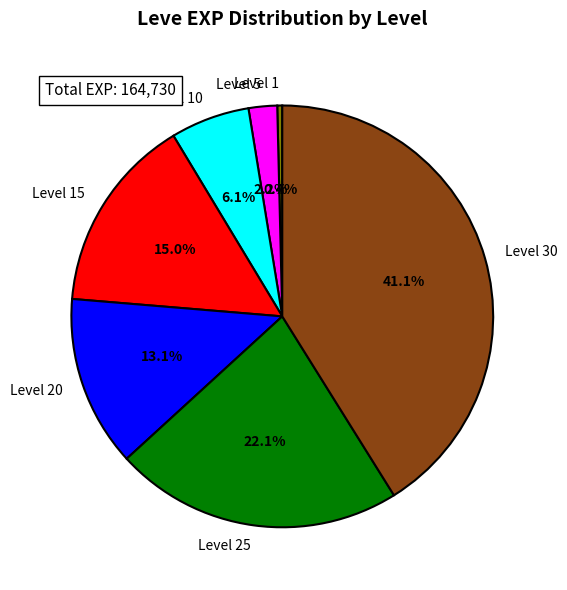

Between Level 20 and Level 25, which is larger?

Level 25